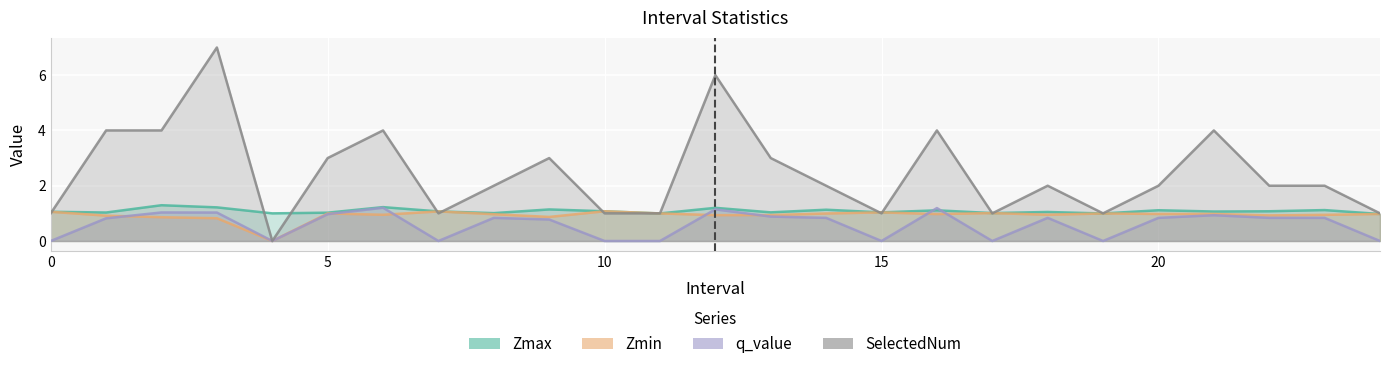

How many lines are shown in the chart?

4